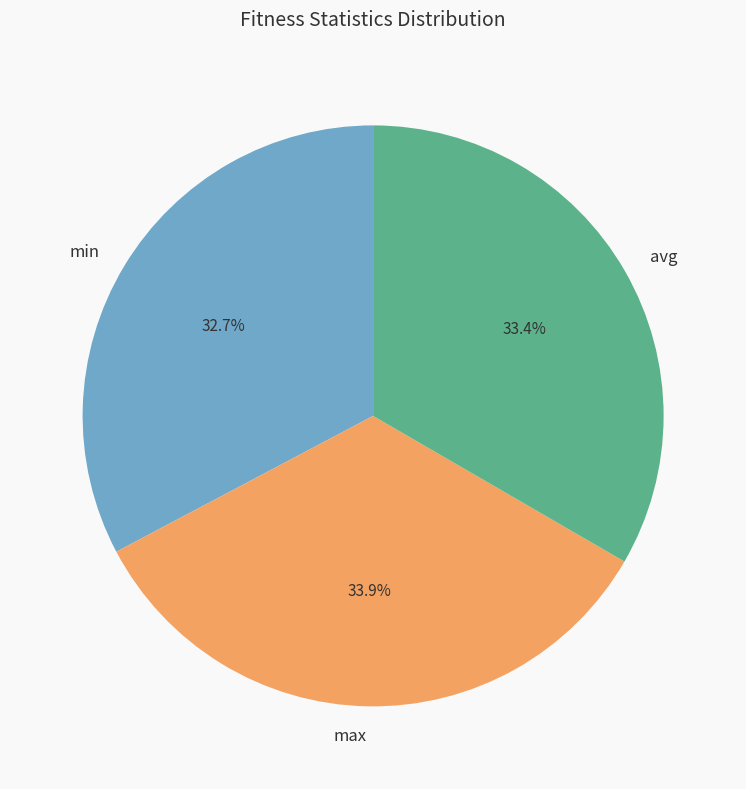

True or false: min accounts for 33% of the total.

True